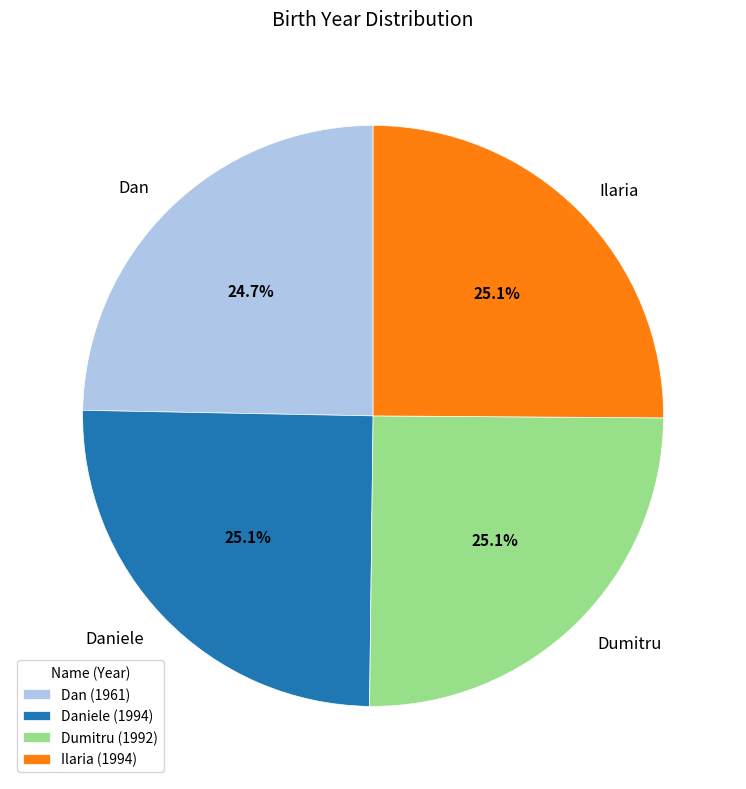

What is the ratio of the value at Dumitru to the value at Daniele?

1.0